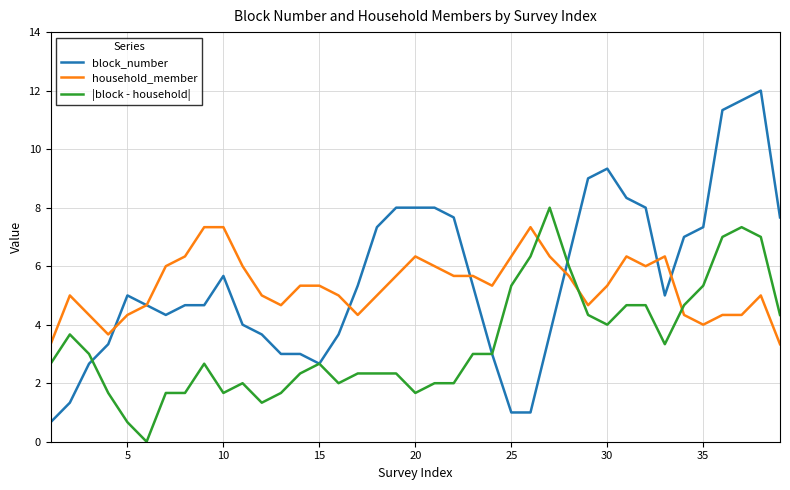

What is the difference between the second highest and second lowest values in the household_member series?

4.0